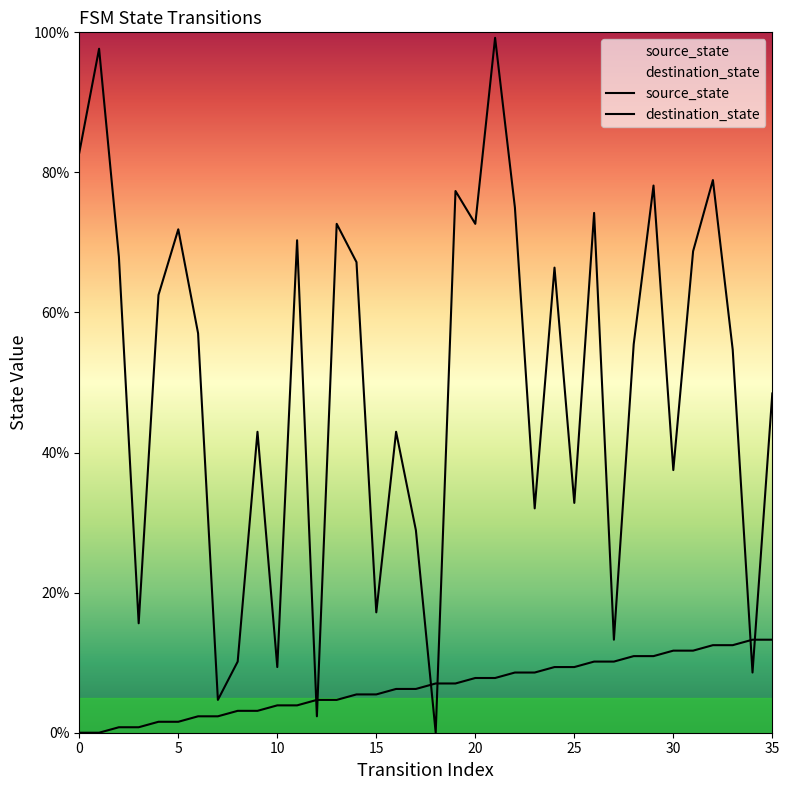

How many lines are shown in the chart?

2